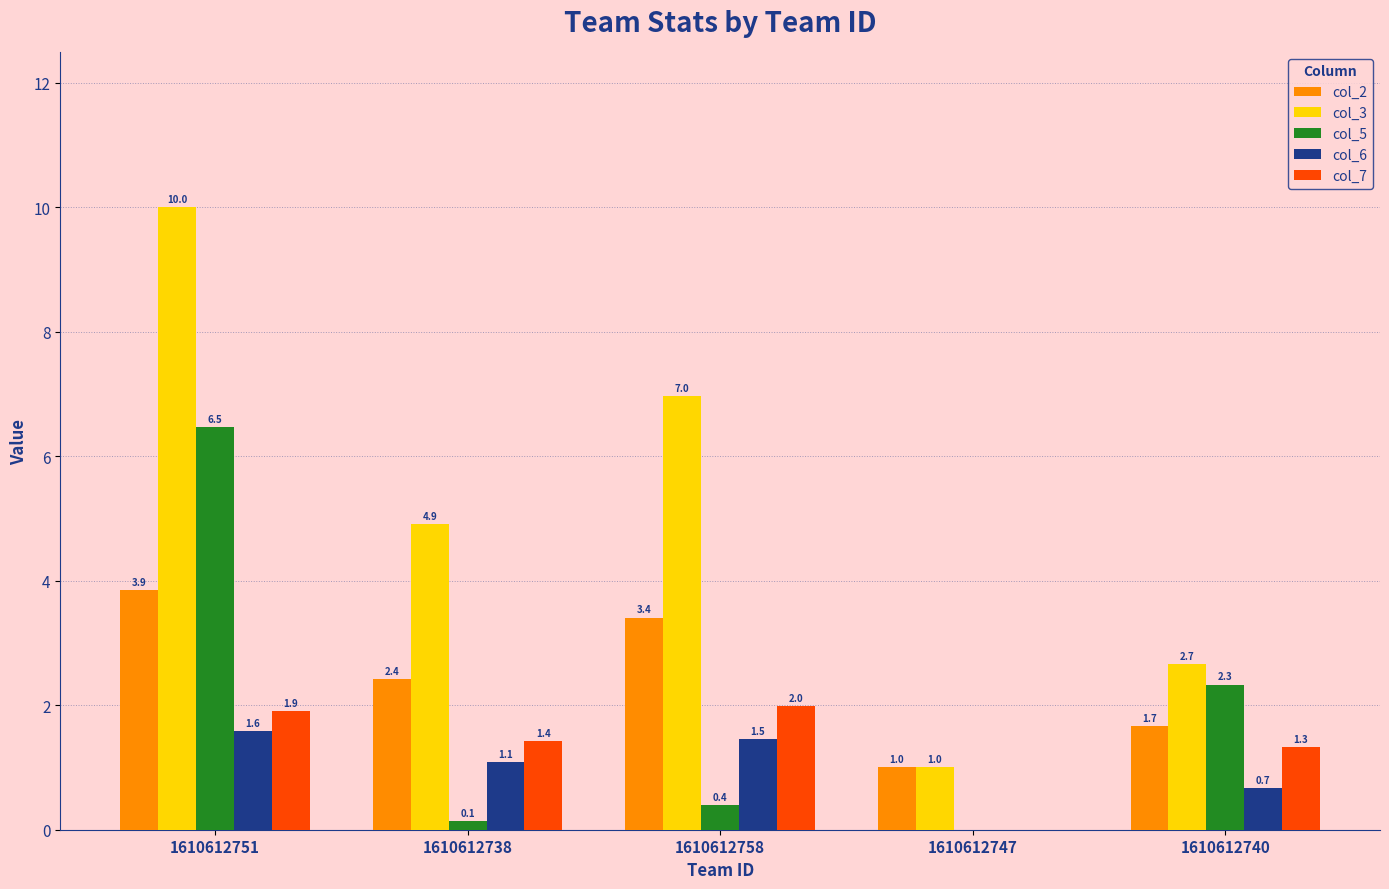

How many groups of bars are there?

5